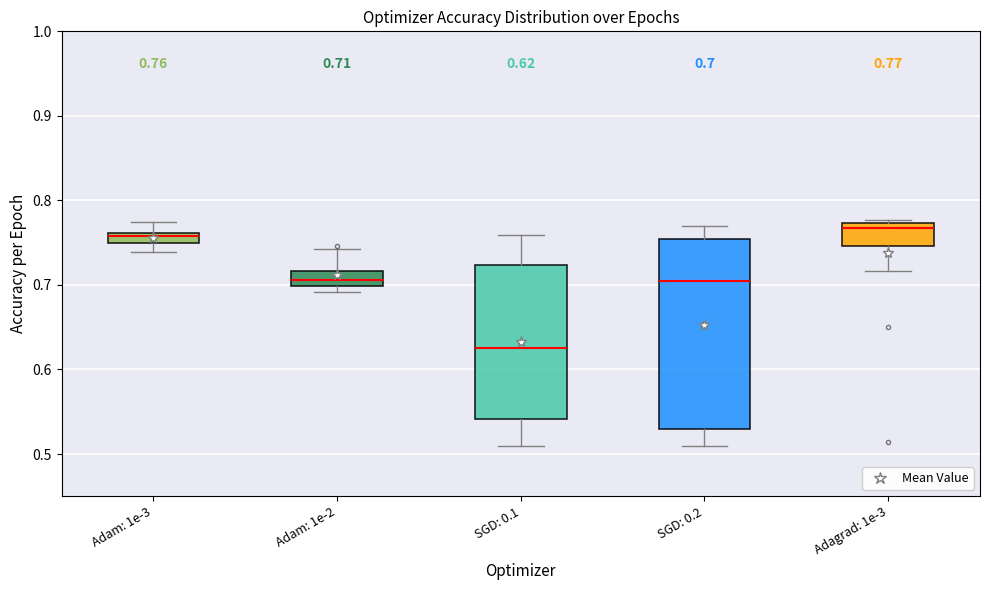

Which box is the tallest, from its lower edge to its upper edge?

SGD: 0.2